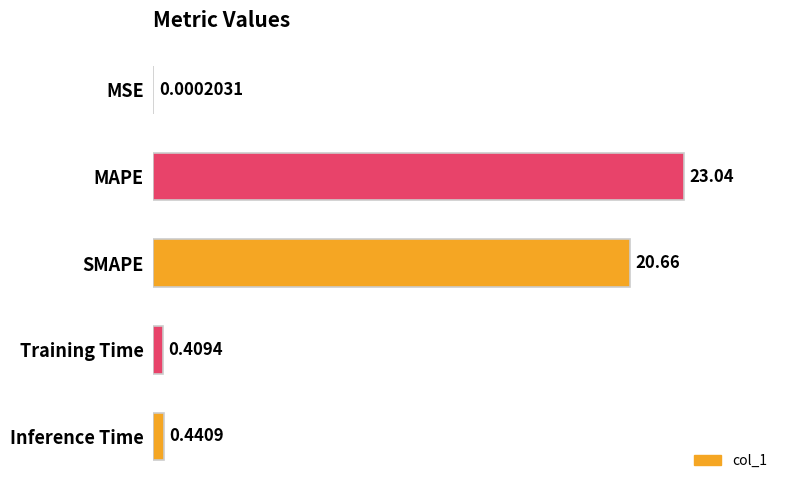

Which label corresponds to the largest value in the chart?

MAPE